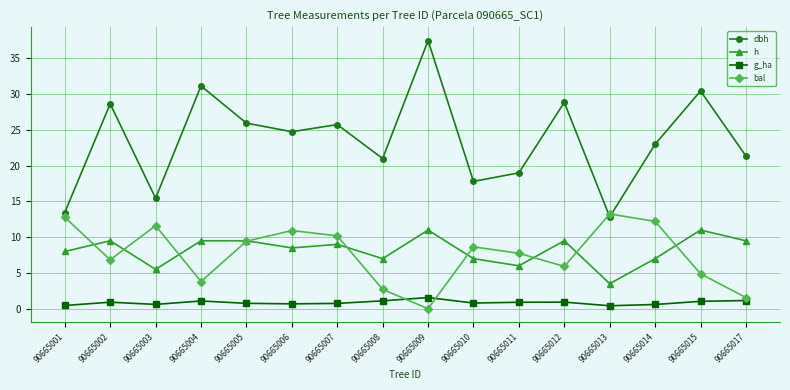

At which category is the sum across all series the highest?

90665009